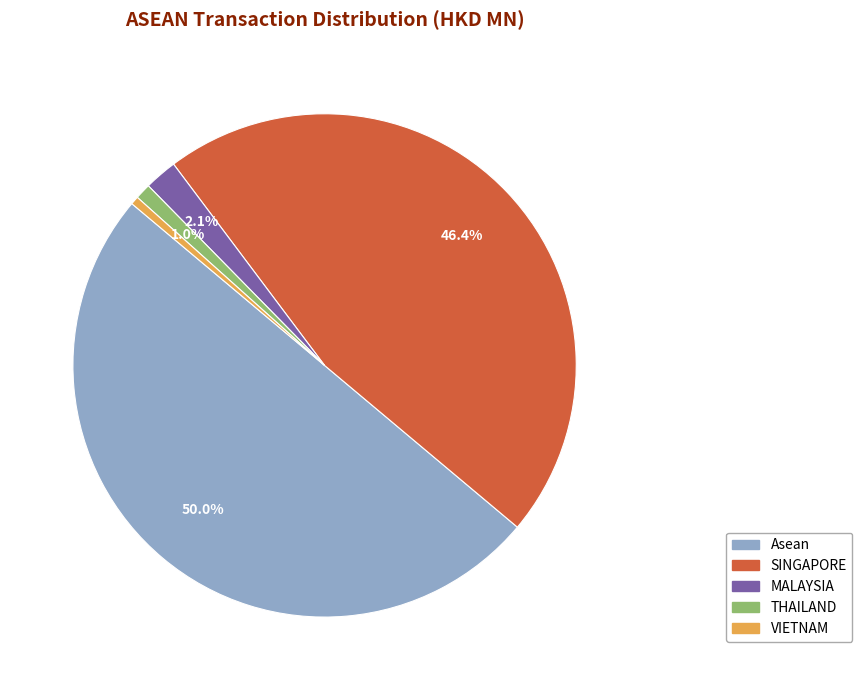

Which slice is the largest?

Asean